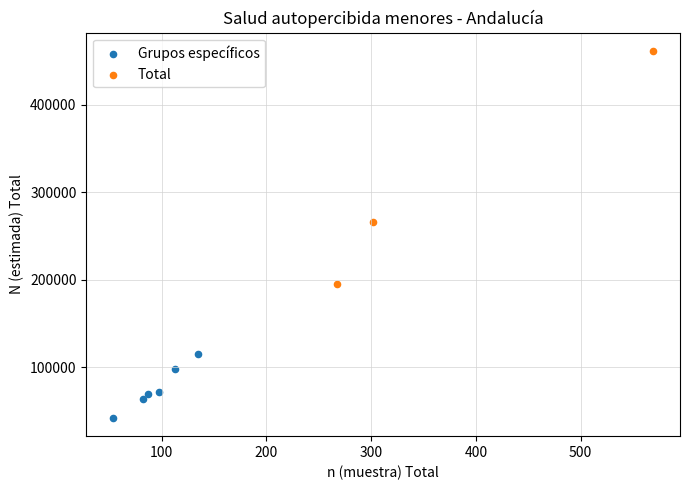

Which series has the largest Y range (max minus min)?

Total